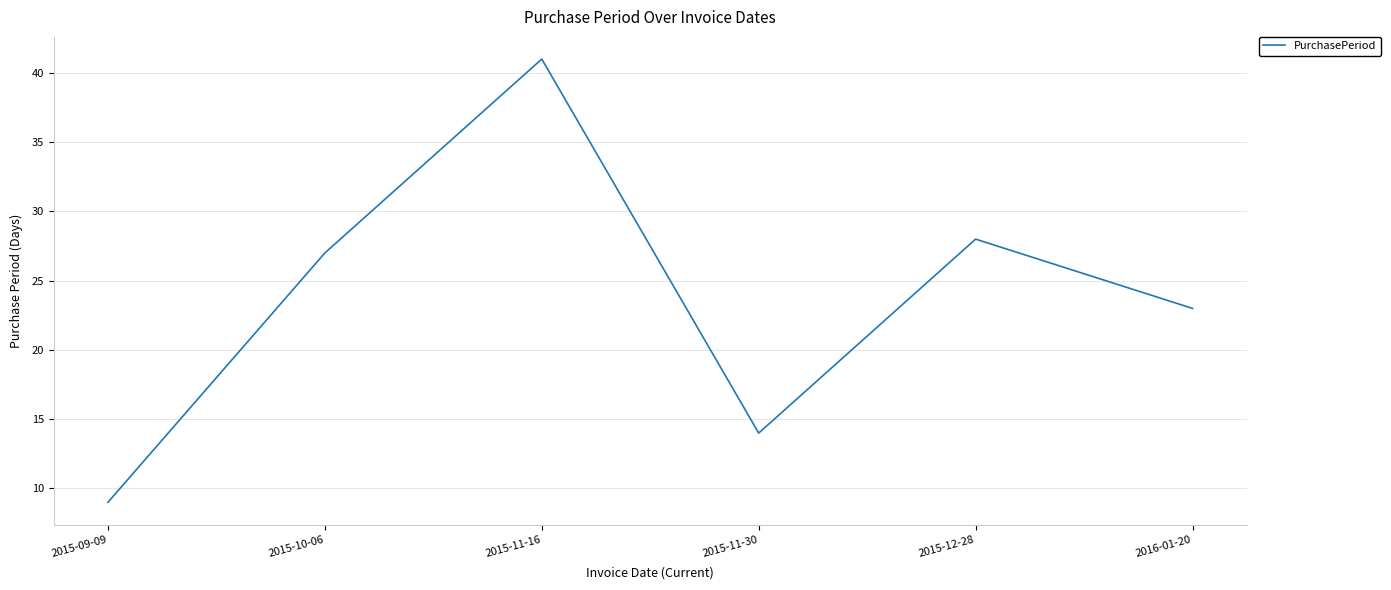

What position from the right is 2016-01-20?

1